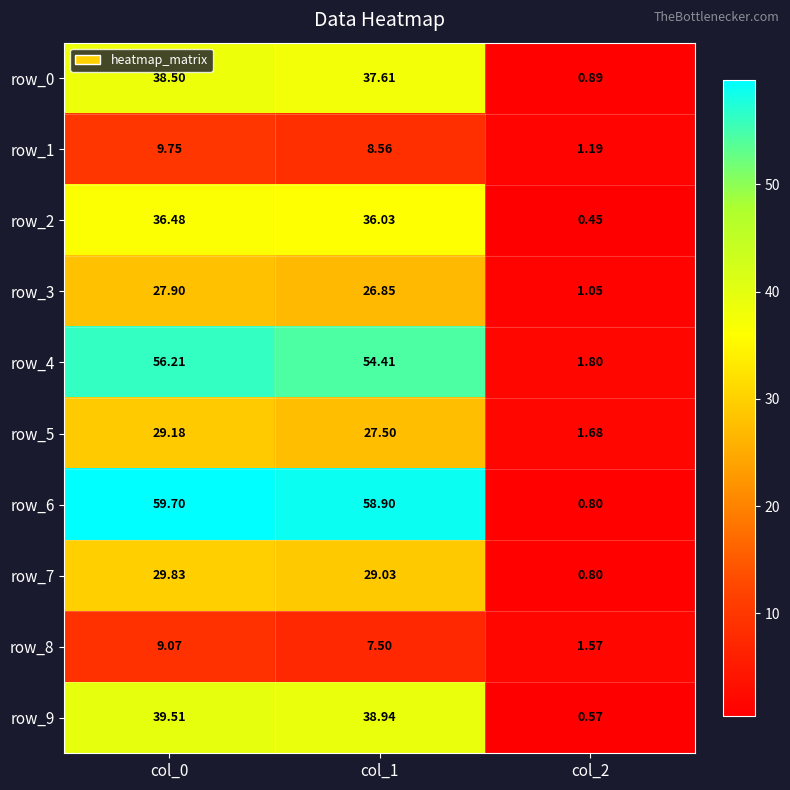

Is the value of row_0 at col_0 greater than the value of row_9 at col_2?

Yes